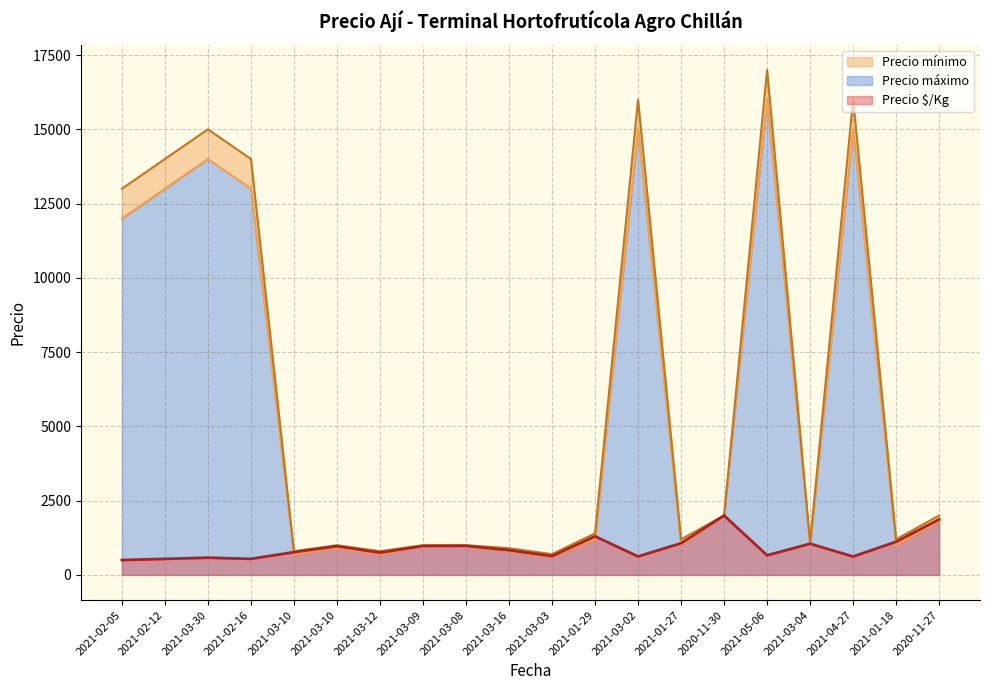

Reading right to left, extract all data points from this chart.

Precio $/Kg: 1867	1118	620	1050	660	2000	1067	622	1300	633	833	978	975	750	967	767	540	580	540	500
Precio mínimo: 1800	1000	15000	1000	16000	2000	1000	15000	1200	600	800	950	950	700	900	700	13000	14000	13000	12000
Precio máximo: 2000	1200	16000	1100	17000	2000	1200	16000	1400	700	900	1000	1000	800	1000	800	14000	15000	14000	13000